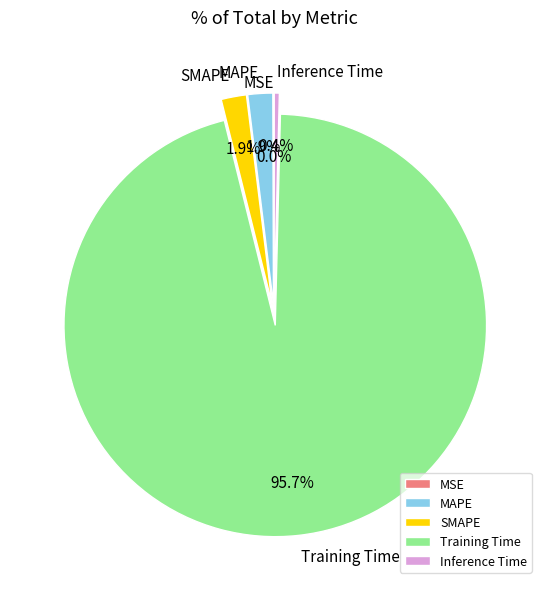

The Inference Time slice represents 6% of the pie. True or false?

False